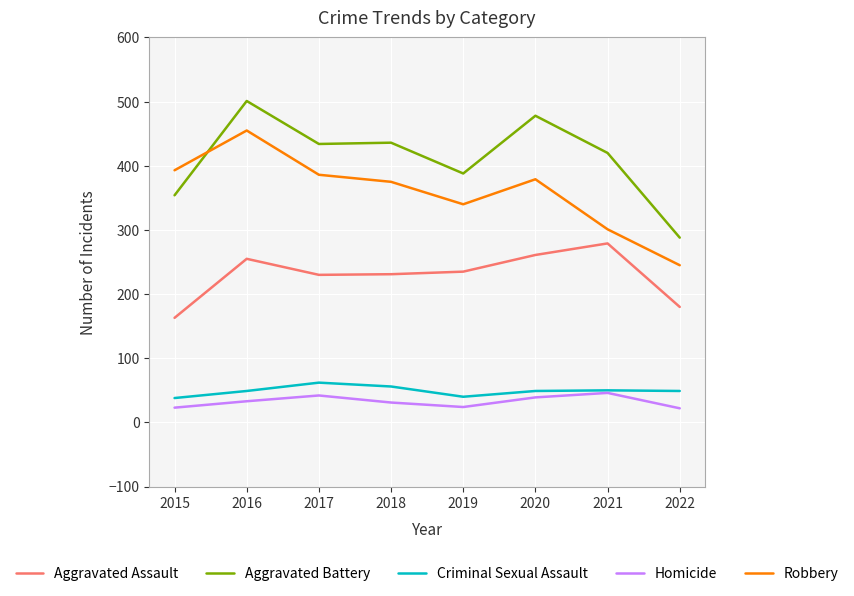

True or false: Aggravated Assault has a value of 231 at 2018.

True